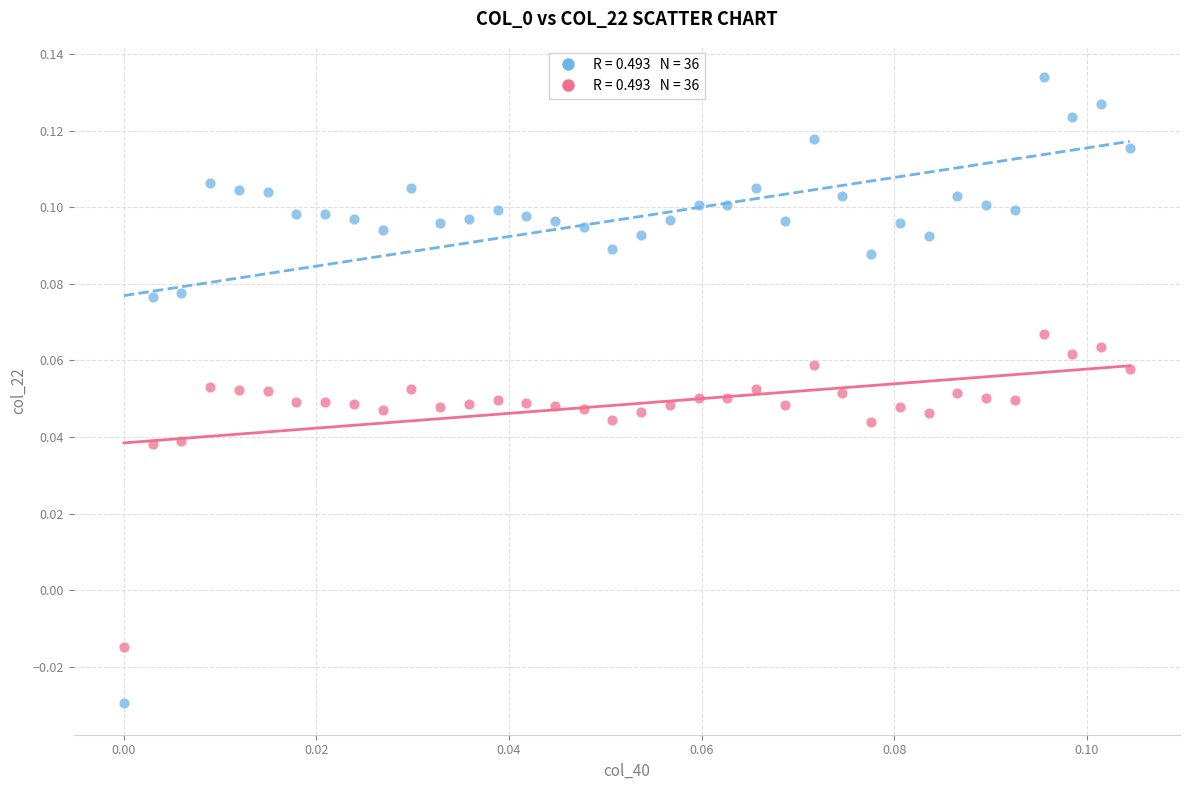

How many points are shown in the scatter plot?

72